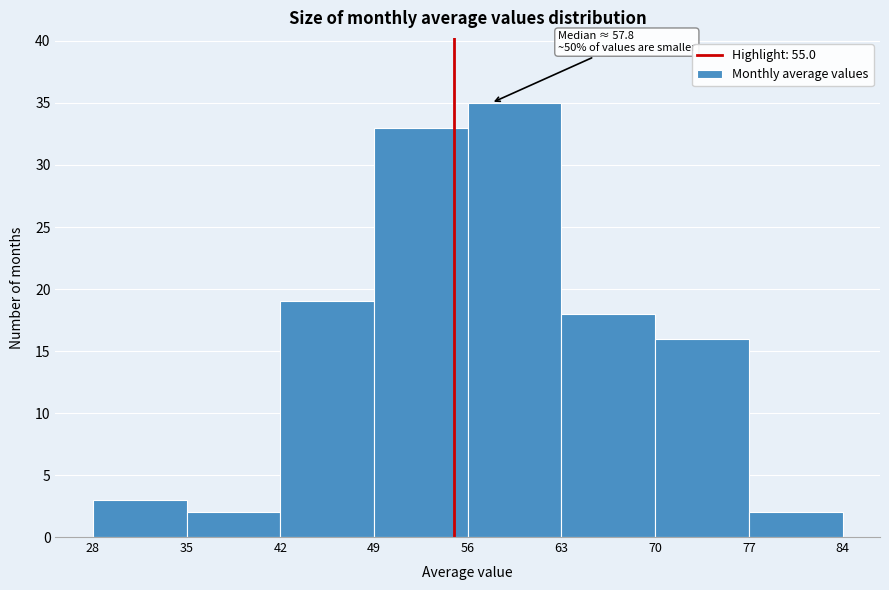

Which range on the x-axis has the tallest bar?

56 to 63